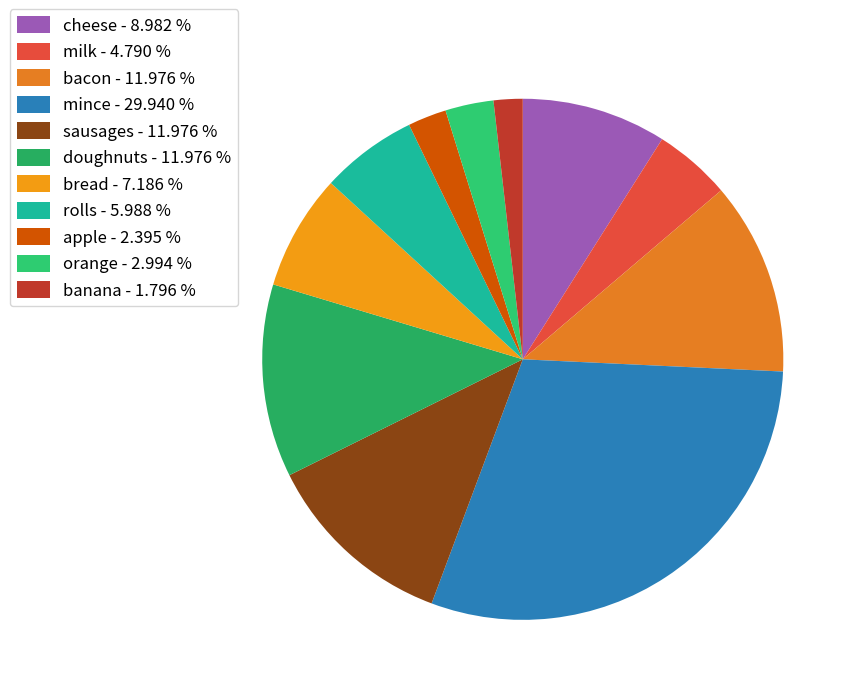

To the nearest percent, what is the difference between the largest and smallest slice percentages?

28%